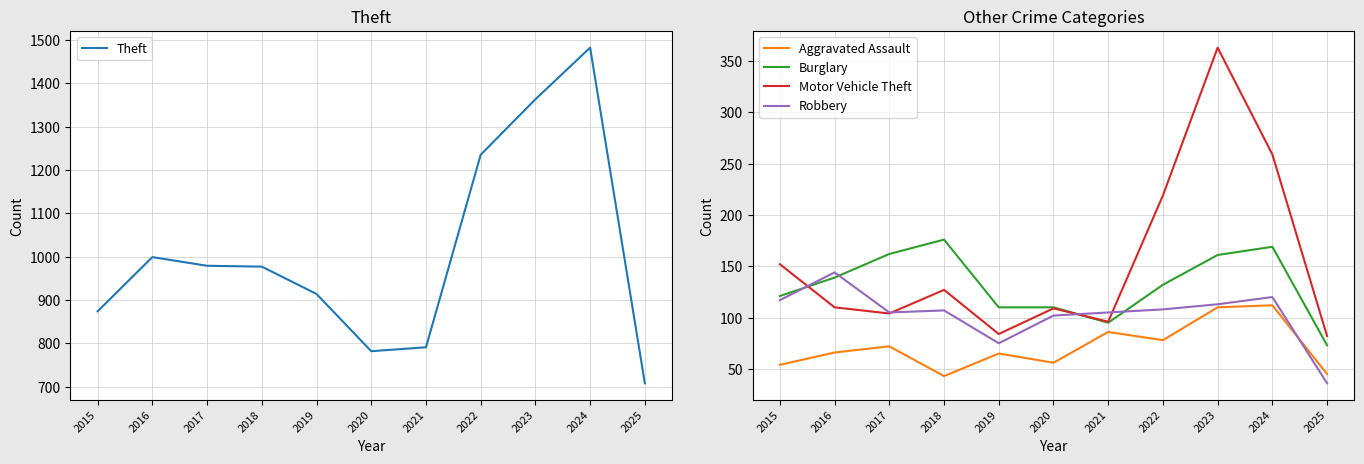

In Robbery, how many points are higher than both neighbors (excluding endpoints)?

3